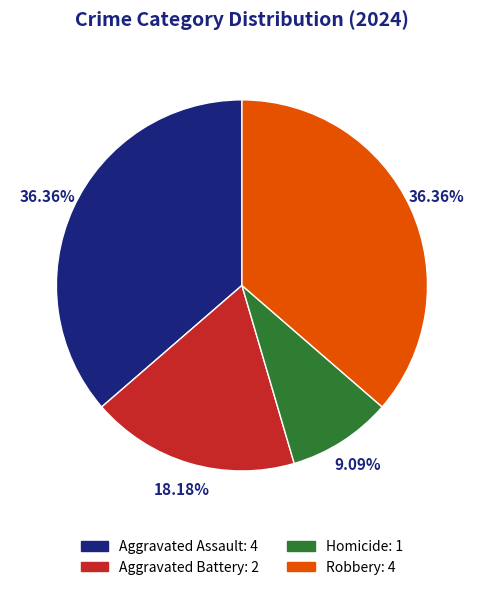

Which has a higher value, Aggravated Assault or Homicide?

Aggravated Assault